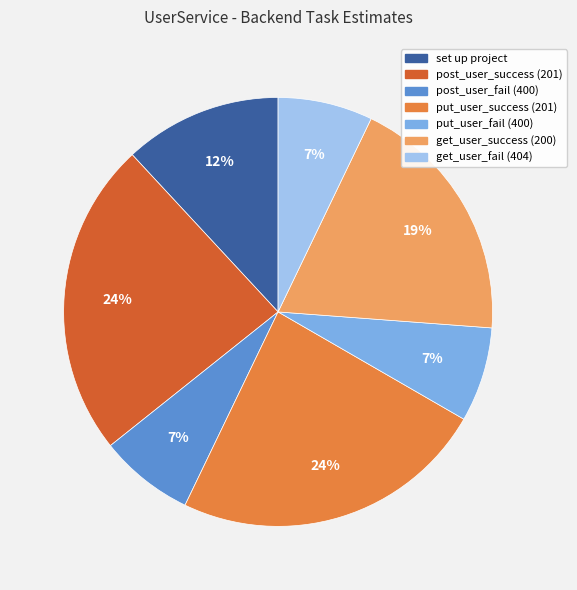

To the nearest percent, what is the average slice percentage?

14%